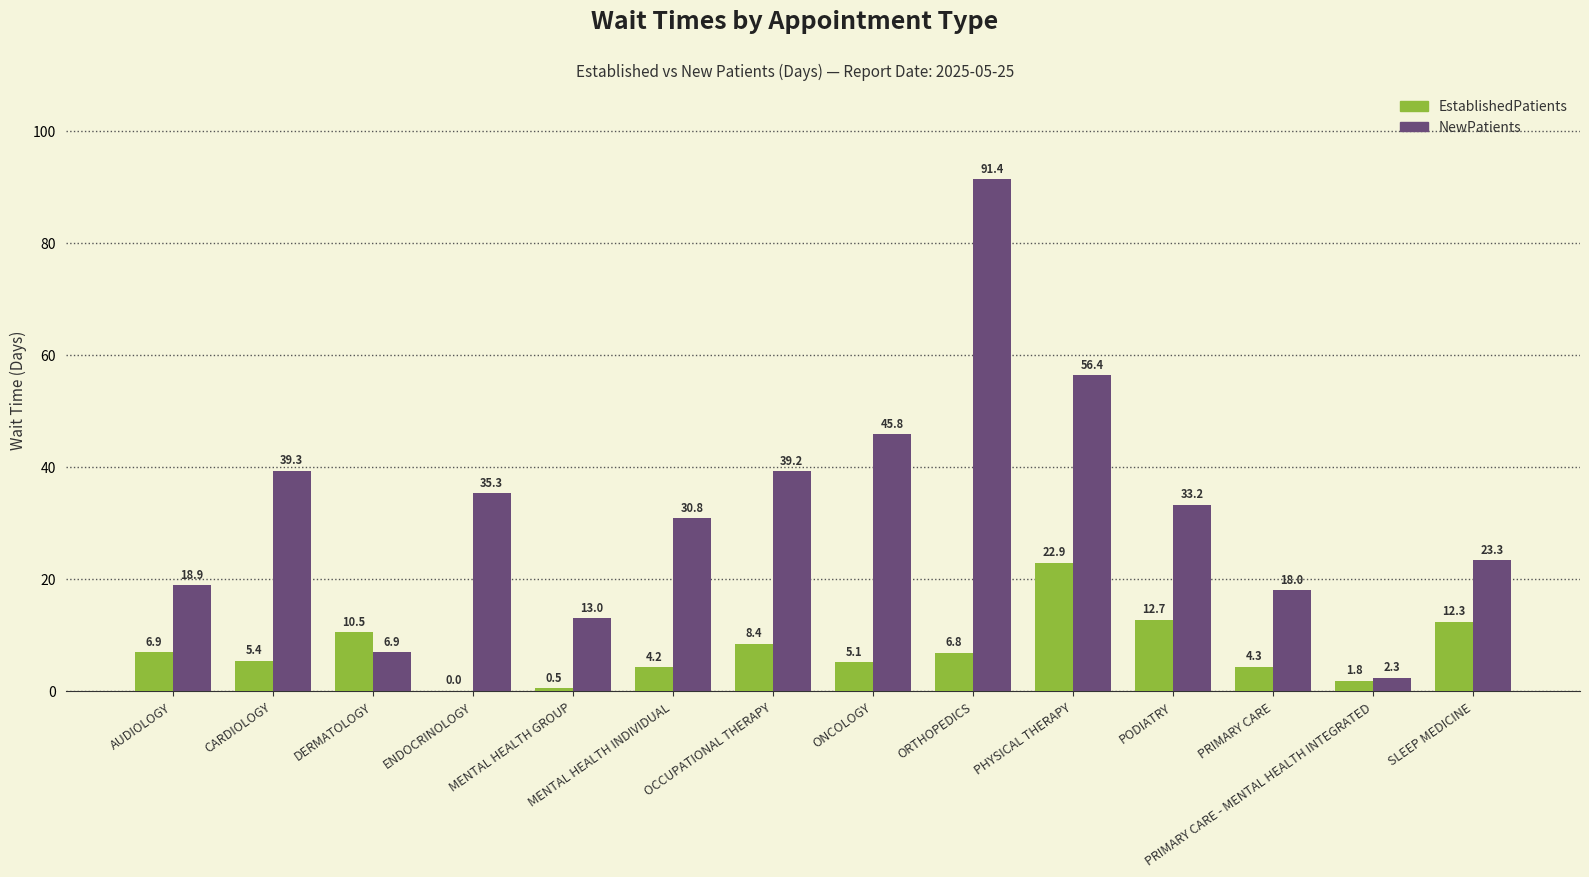

At which category is the sum across all series the highest?

ORTHOPEDICS